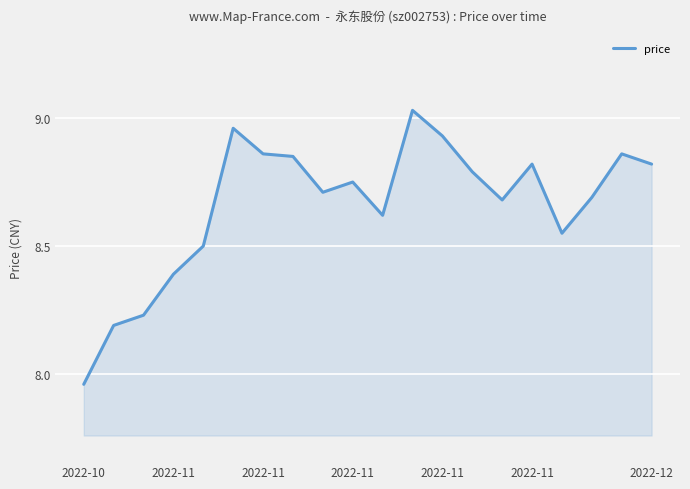

What is the difference between the maximum and minimum values?

1.1